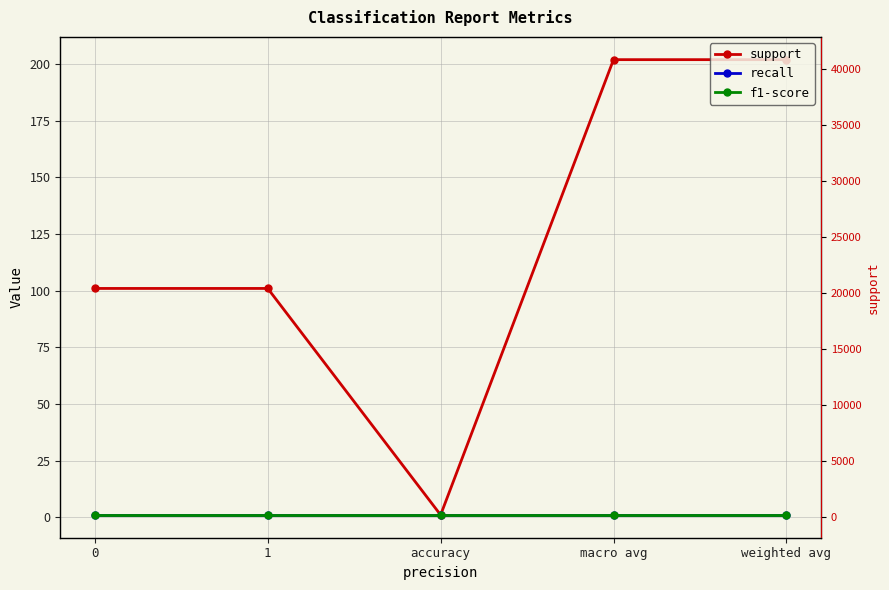

Which series has the largest range (max minus min)?

support